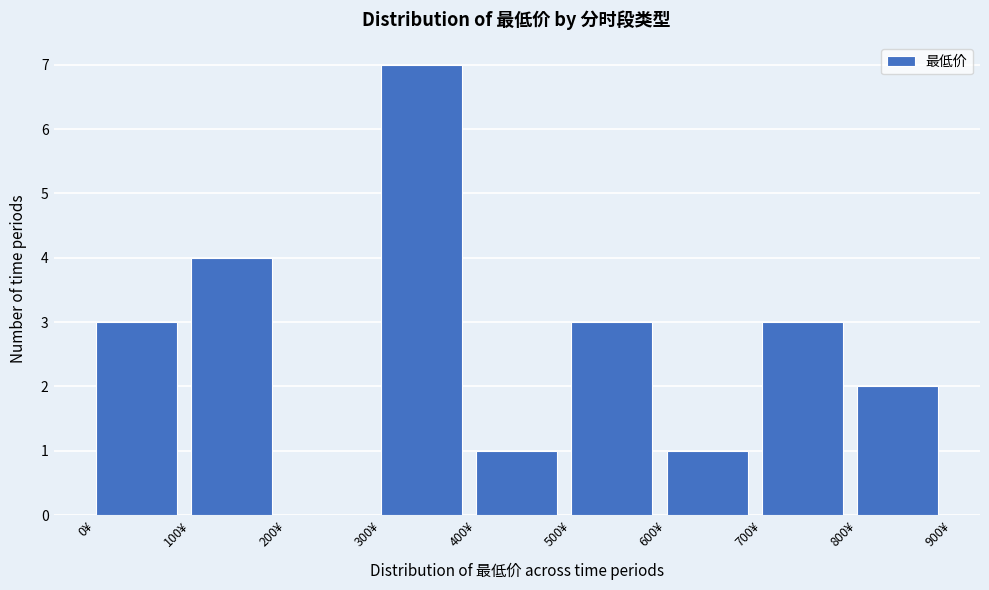

Over which range of the x-axis is the bar tallest?

300 to 400